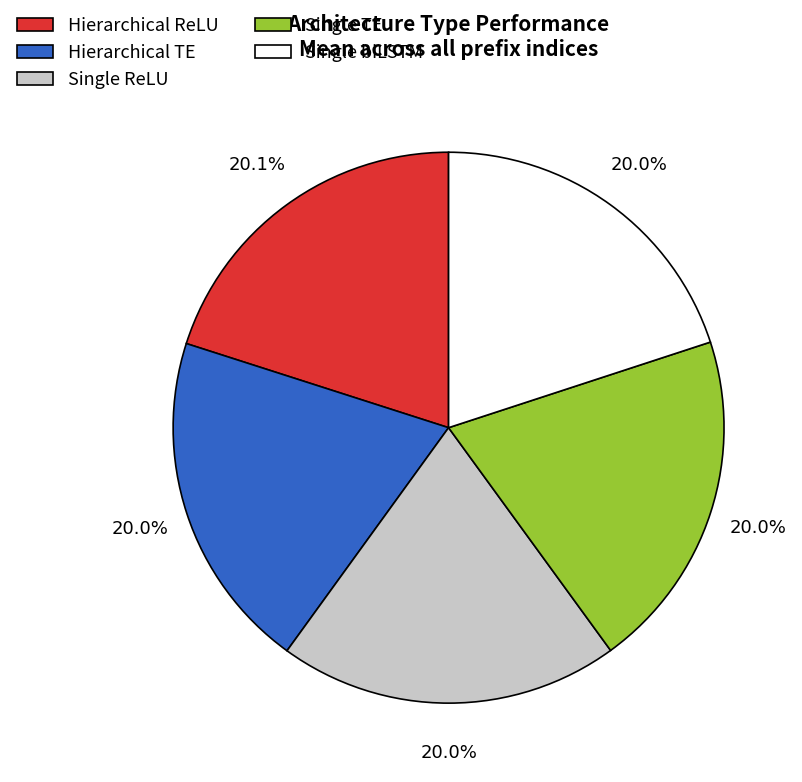

How many segments does this pie chart have?

5